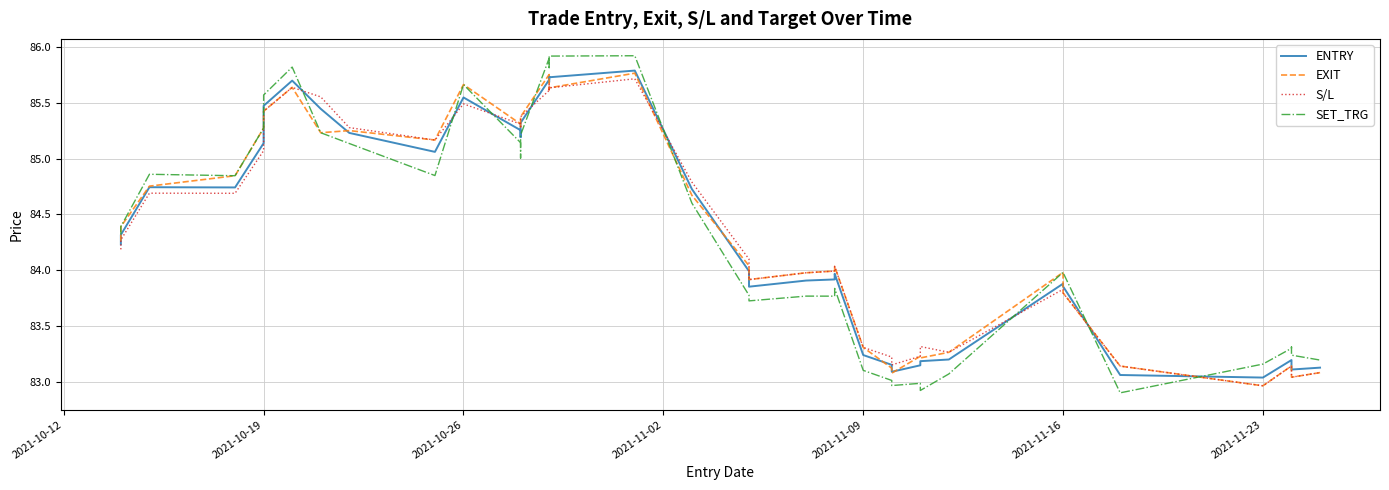

Which series ends up on top after the final intersection of SET_TRG and EXIT?

SET_TRG